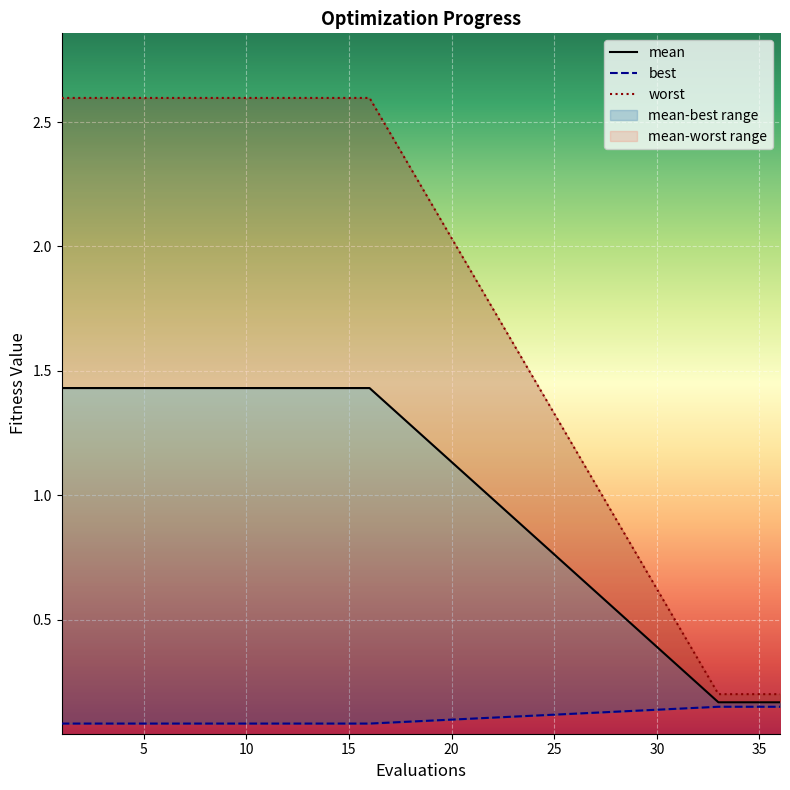

What is the minimum value shown in the chart?

0.1